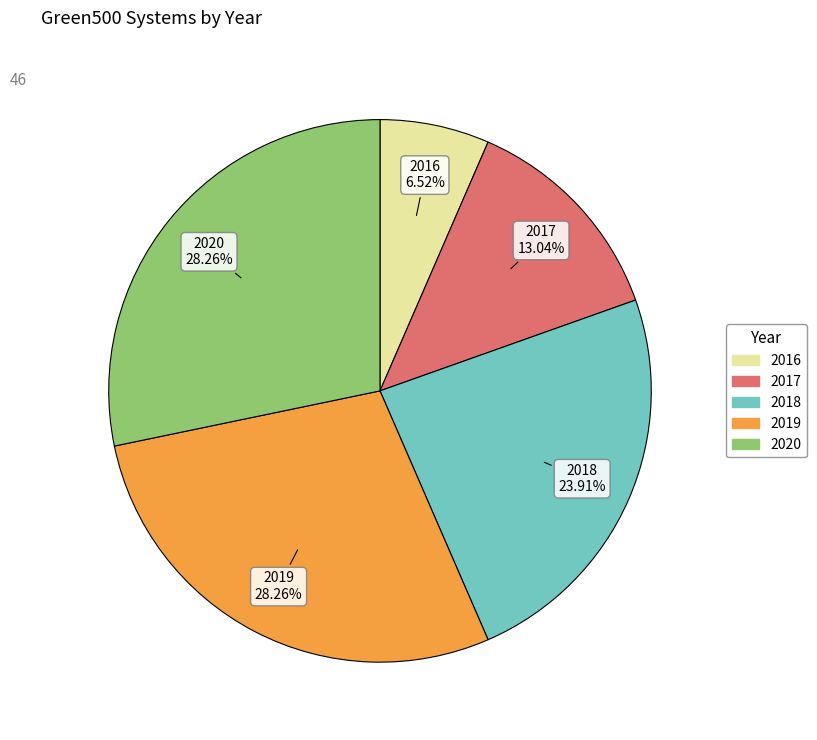

How many segments does this pie chart have?

5